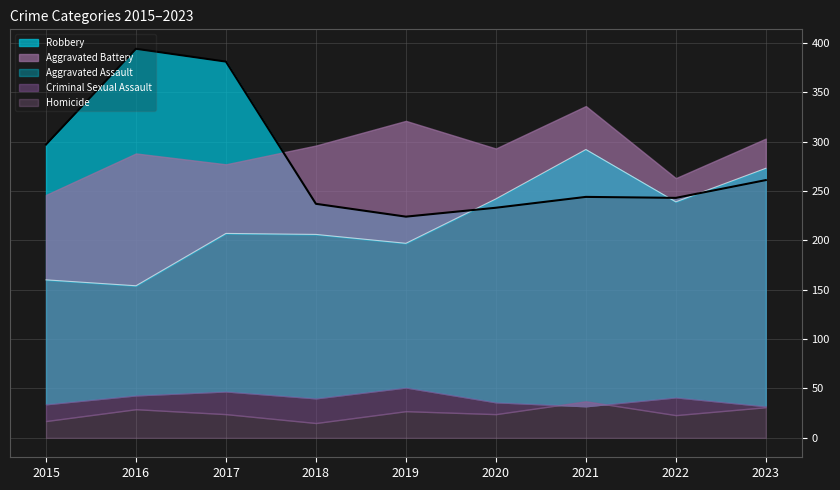

At how many categories does at least one series exceed 219?

9